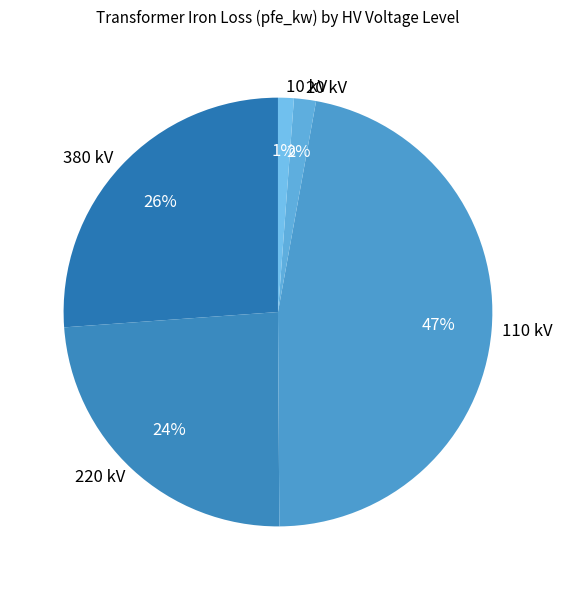

Is the sum of 110 kV and 220 kV greater than half?

Yes